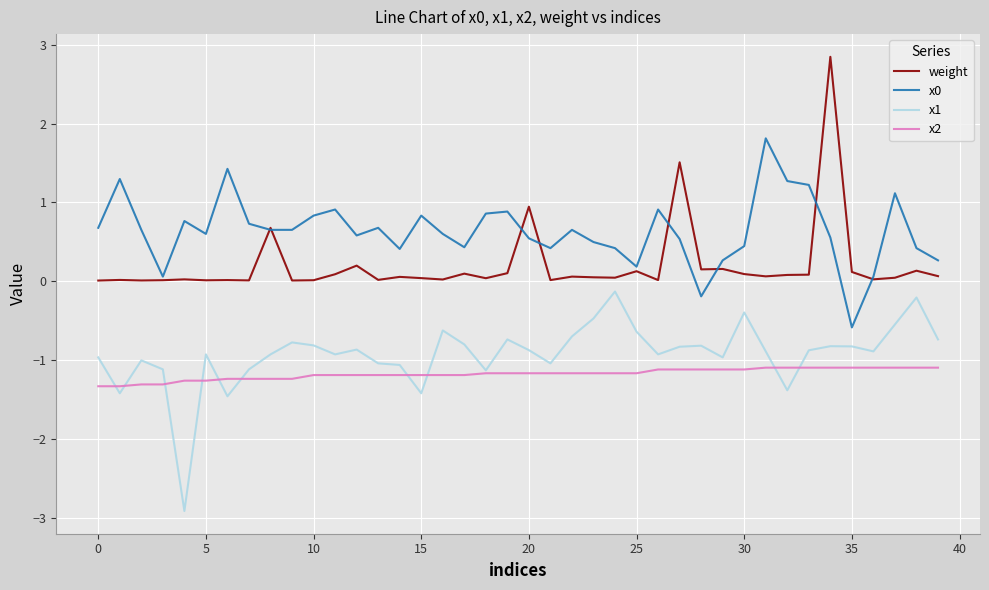

At how many categories does at least one series exceed 0?

40